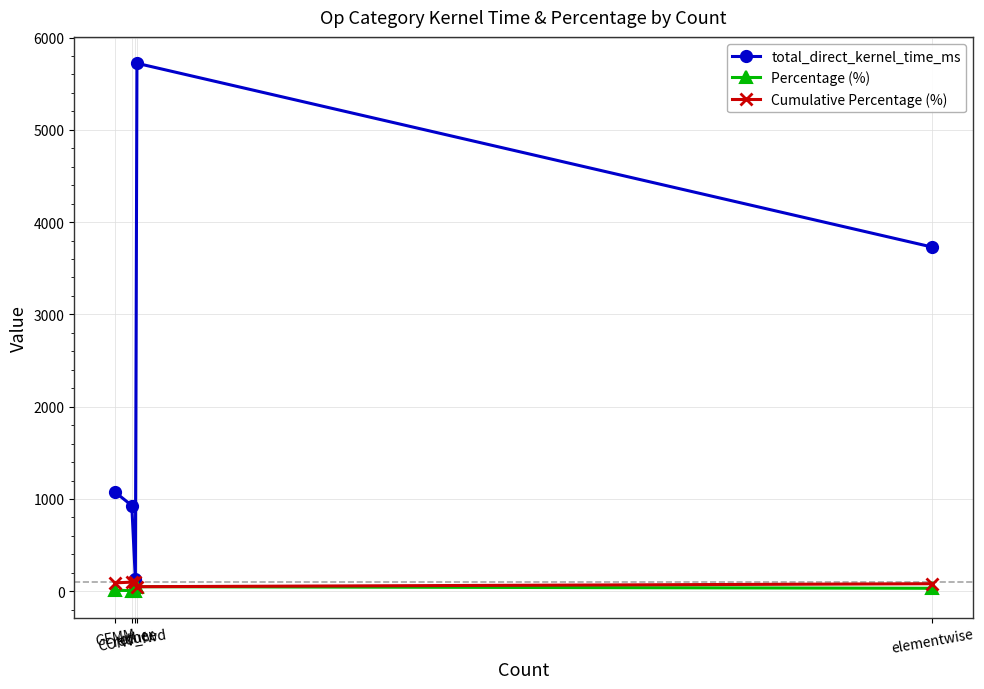

What is the label of the 4th point from the right?

CONV_fwd